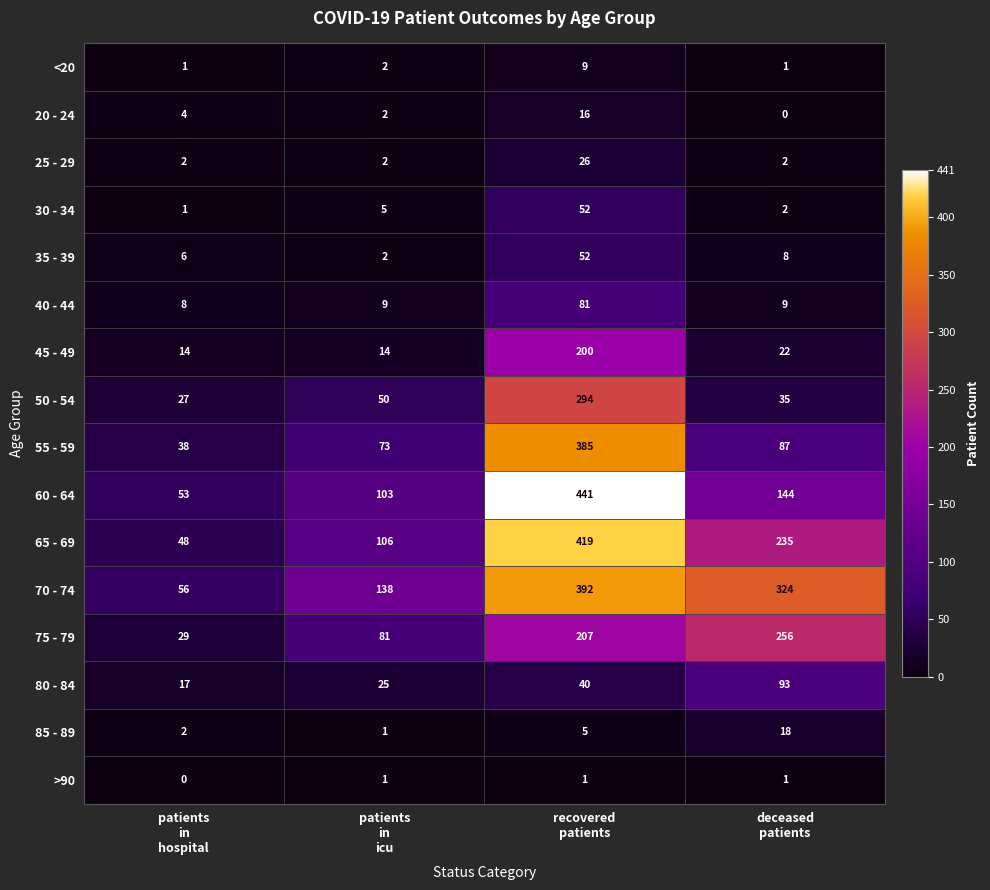

At which category is the sum across all series the highest?

recovered
patients